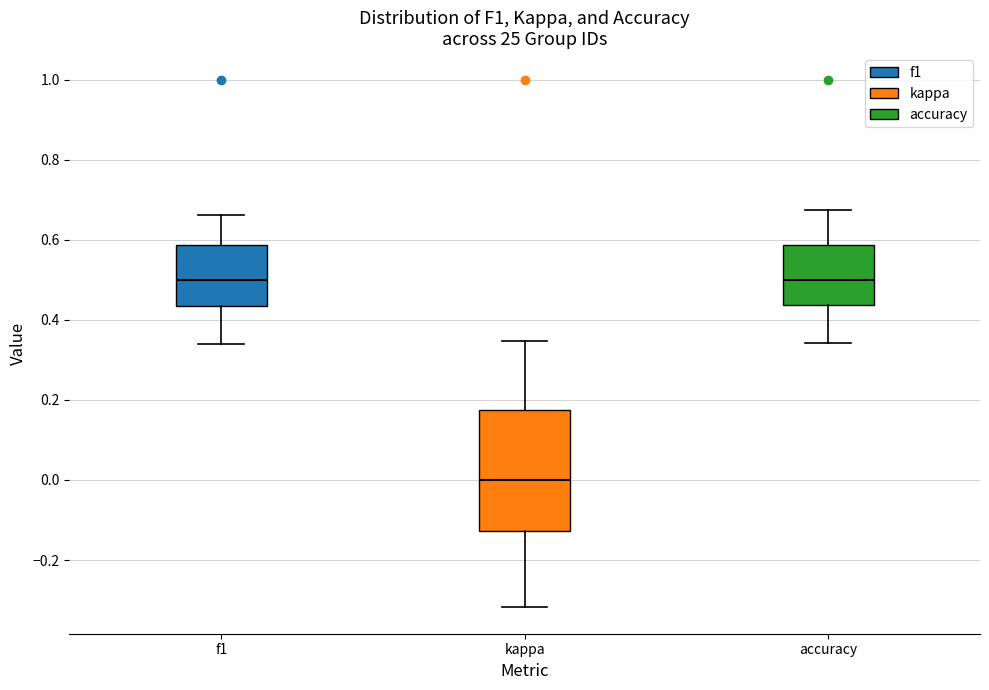

Comparing the boxes themselves (not the whiskers), which one is the tallest?

kappa